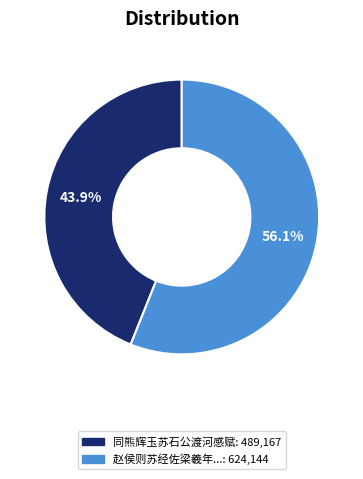

Is there a majority slice in this chart?

Yes